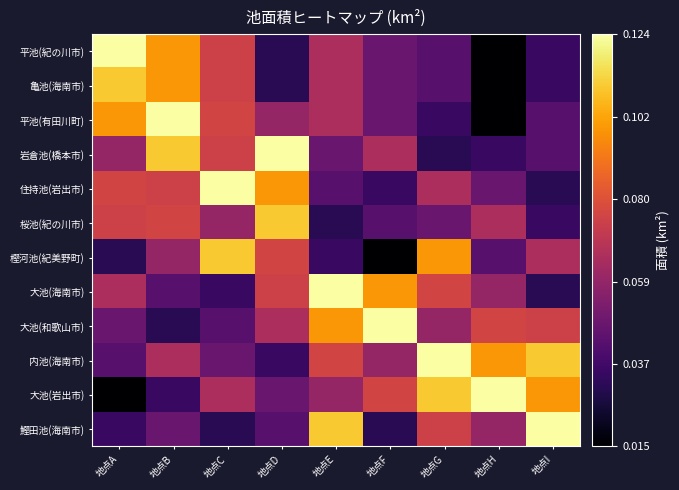

How many categories are shown in the chart?

9